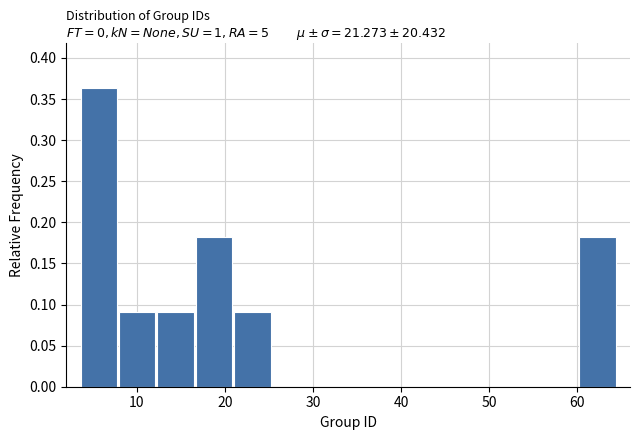

How tall is the bar that spans 60 to 65 on the x-axis? Neither the bar edges nor the heights are printed on the chart, so give them approximately, as read against the axes.

0.180